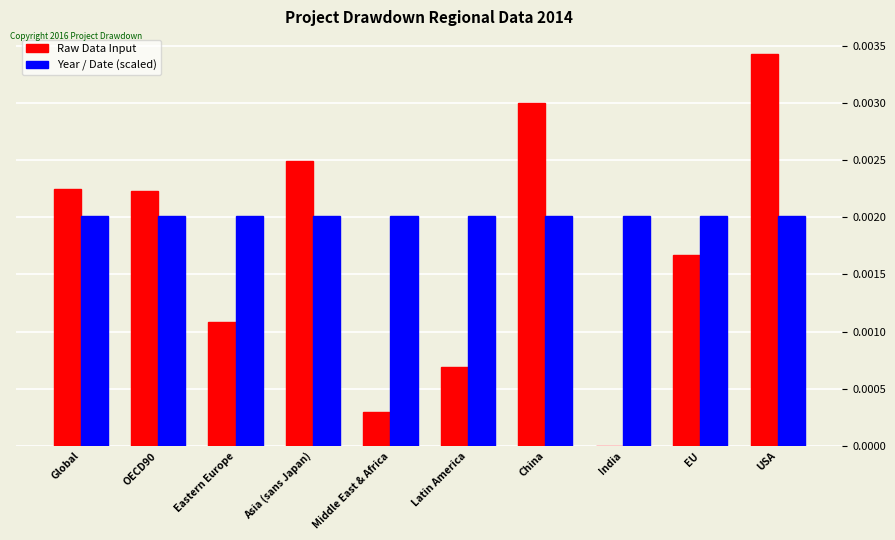

Which series has the widest spread of values?

Raw Data Input